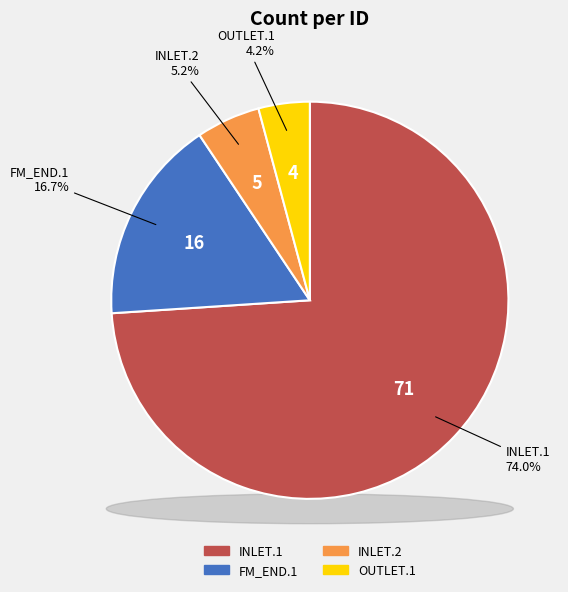

To the nearest percent, what portion does INLET.1 represent?

74%